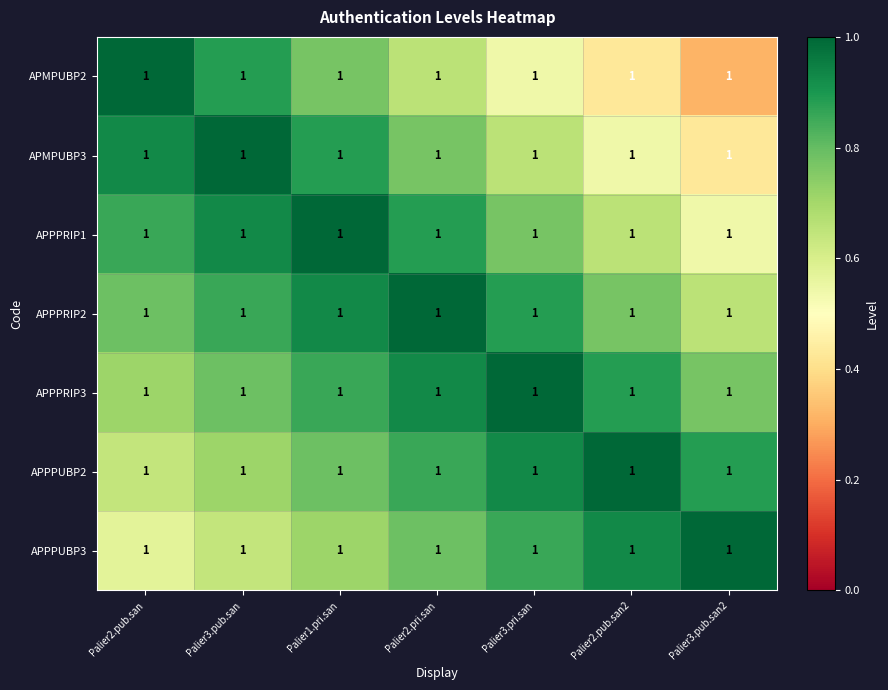

The value of APMPUBP2 at Palier3.pri.san is 0.5. True or false?

True